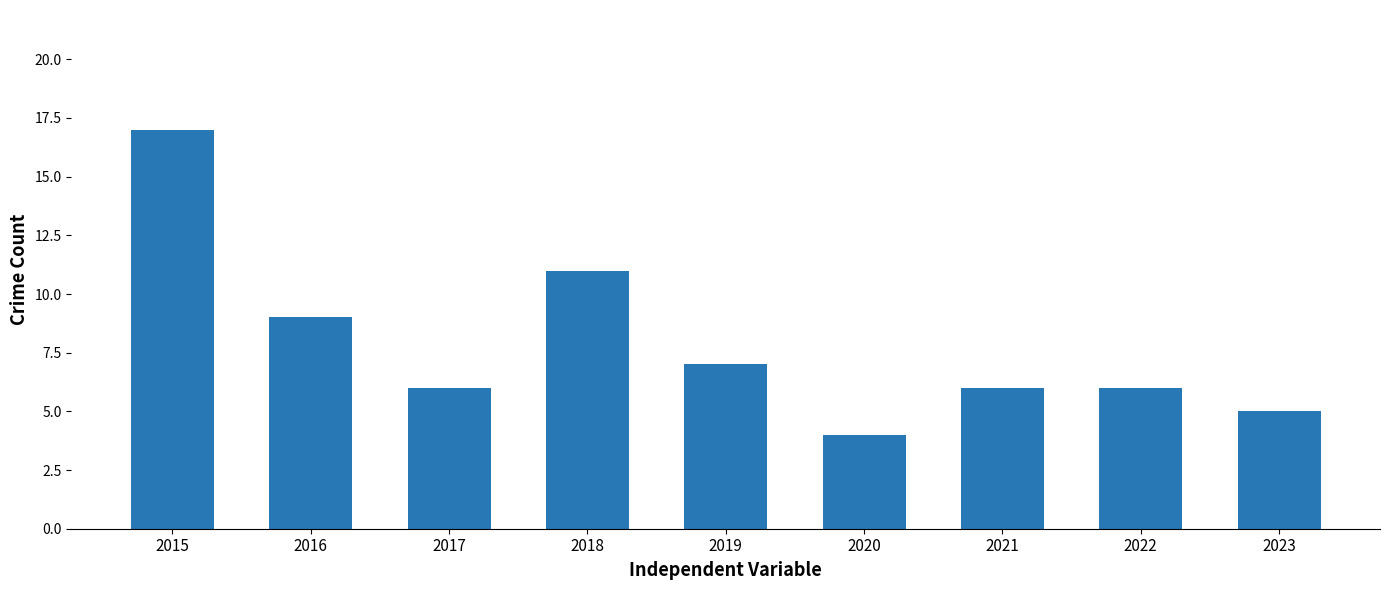

Reading left to right, what are all the values shown in this chart?

2015=17	2016=9	2017=6	2018=11	2019=7	2020=4	2021=6	2022=6	2023=5